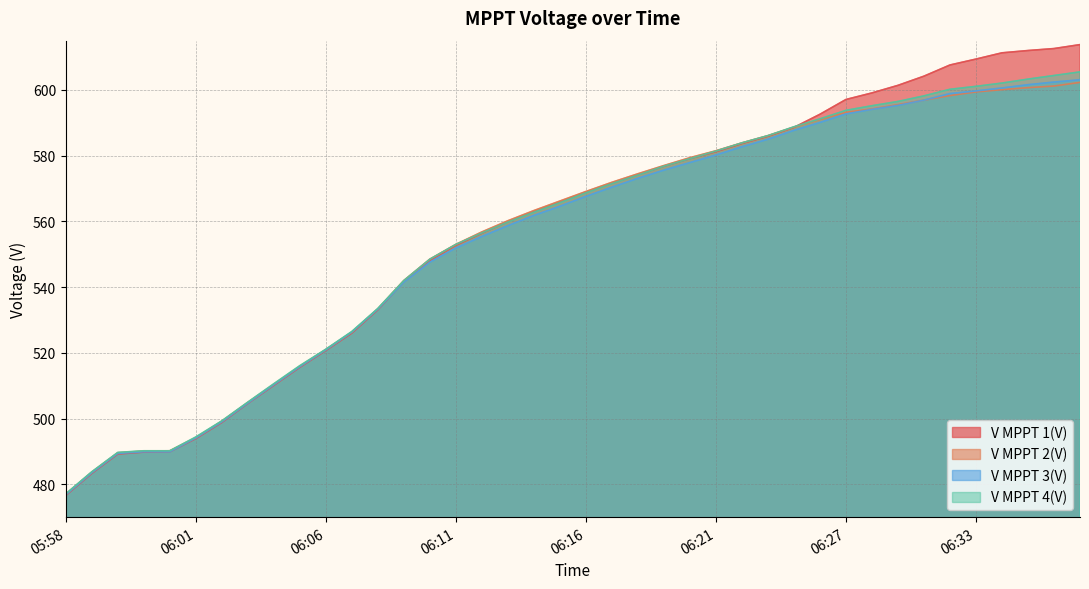

Does the chart display data point markers on the line(s)?

No